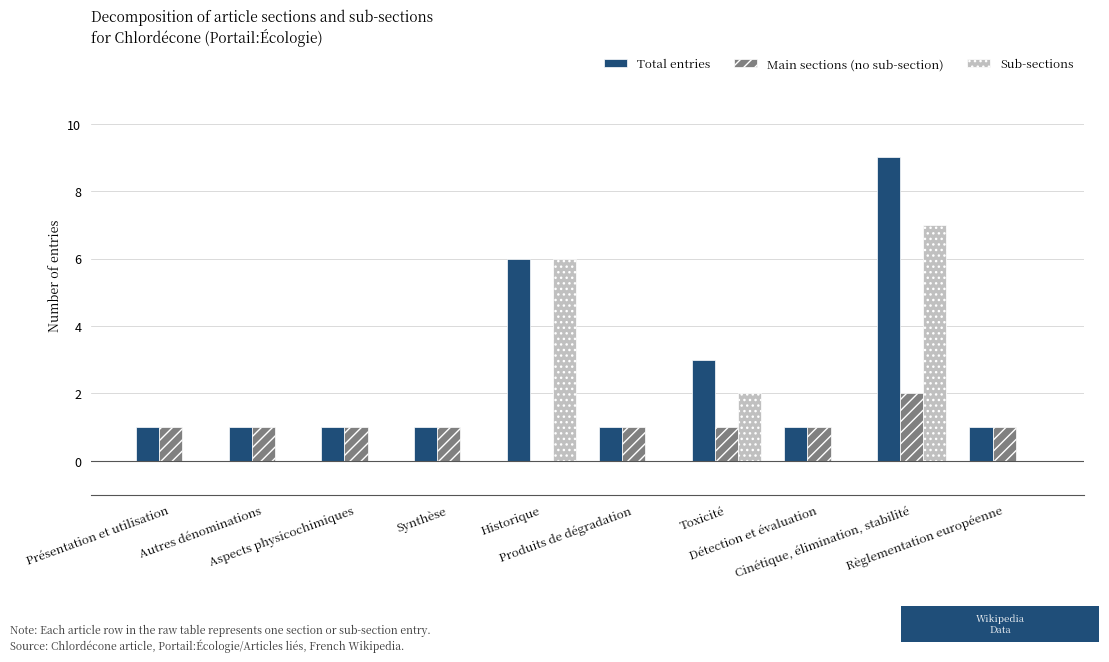

Count the Sub-sections values in the range 0 to 2.

8